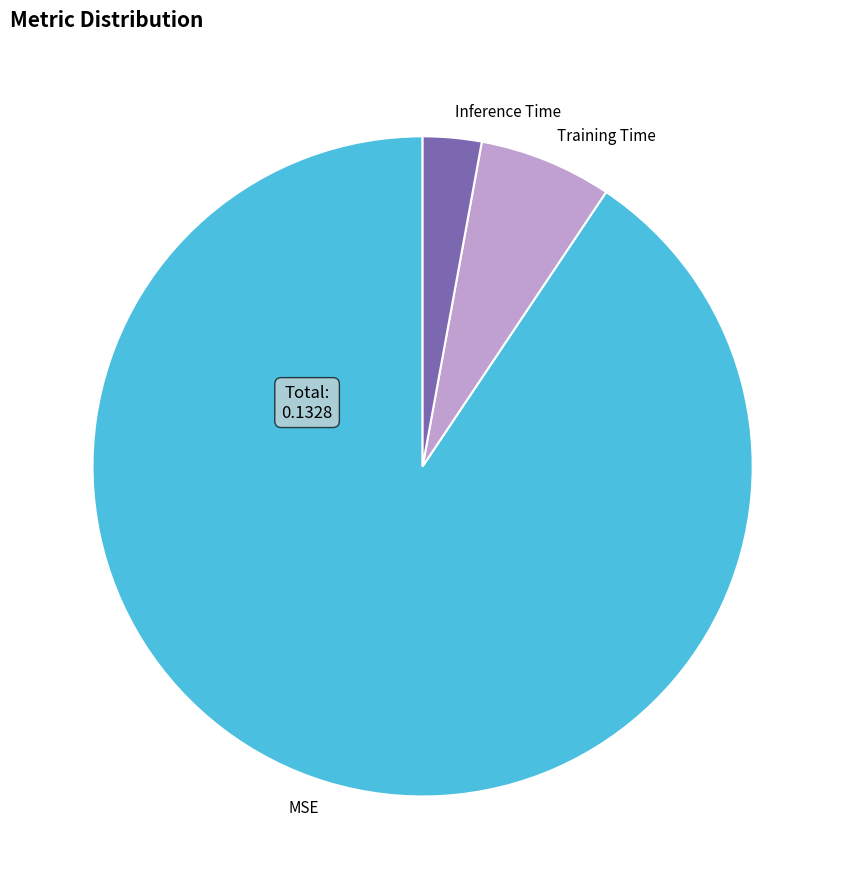

Between MSE and Inference Time, which is larger?

MSE